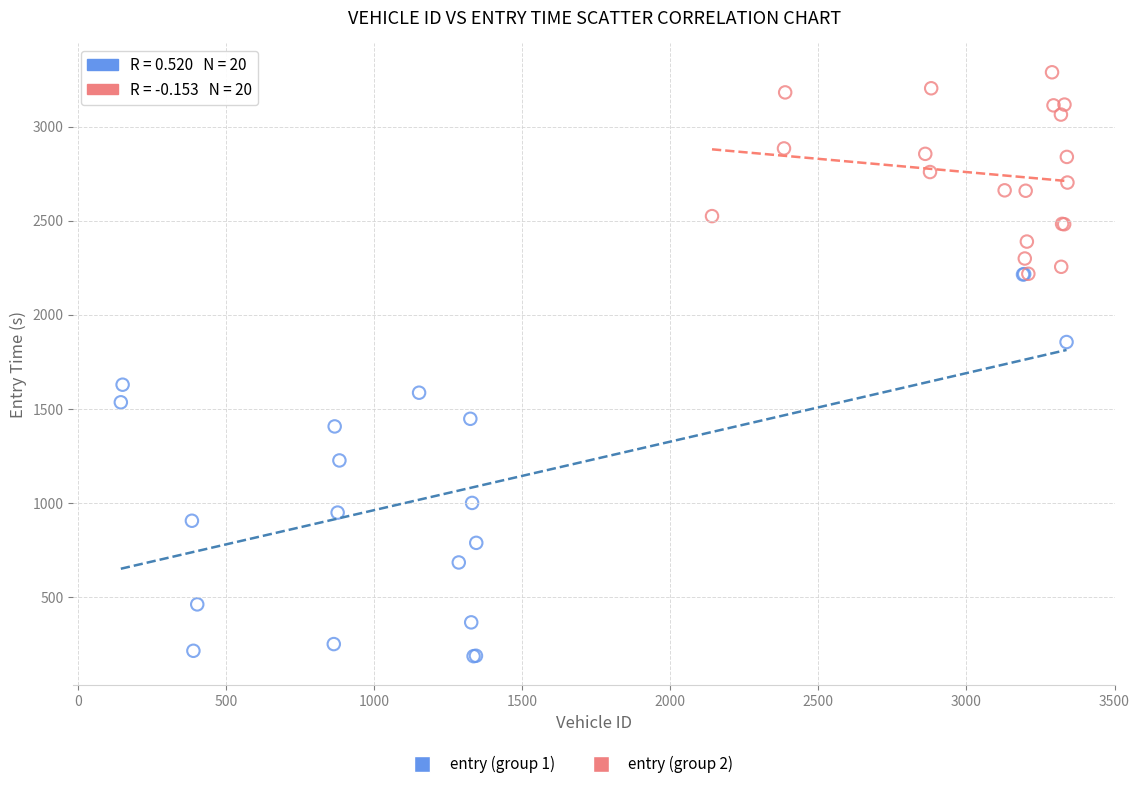

Which series contains the lowest Y value?

entry (group 1)